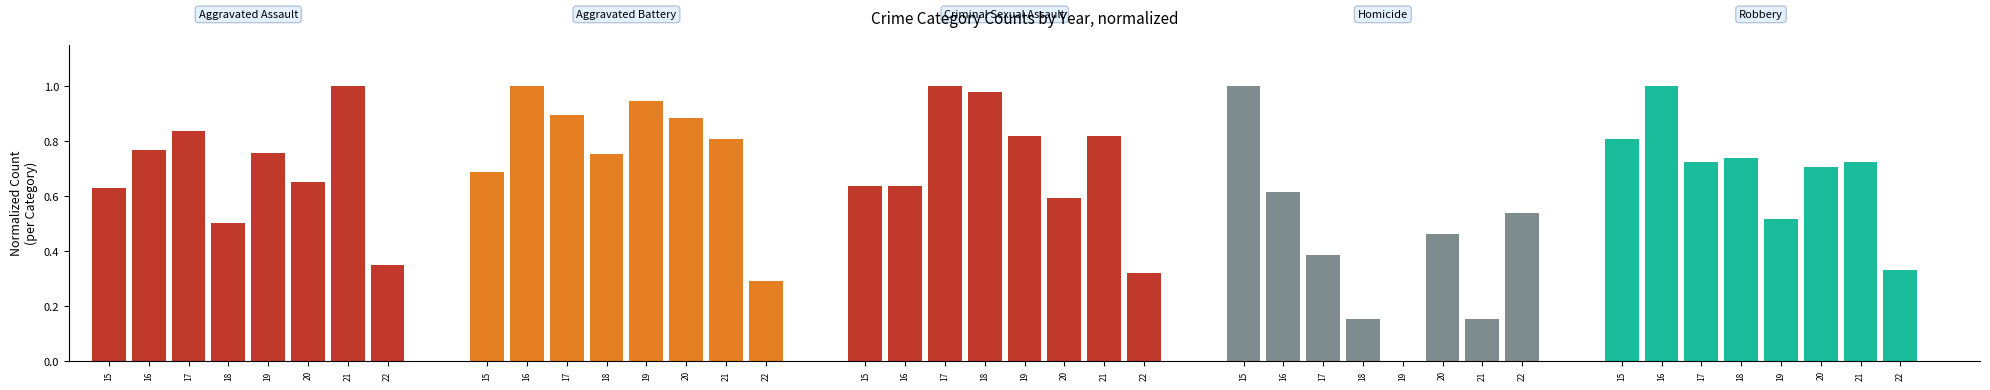

How many series are shown in this chart?

5